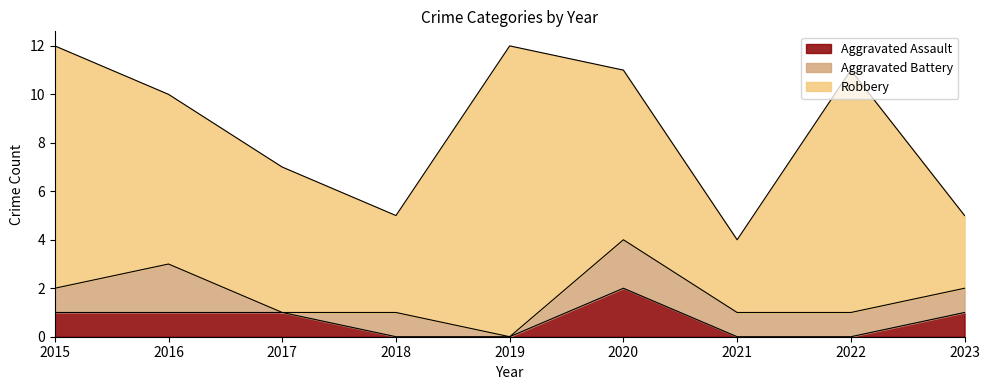

What is the maximum value for Aggravated Assault?

2